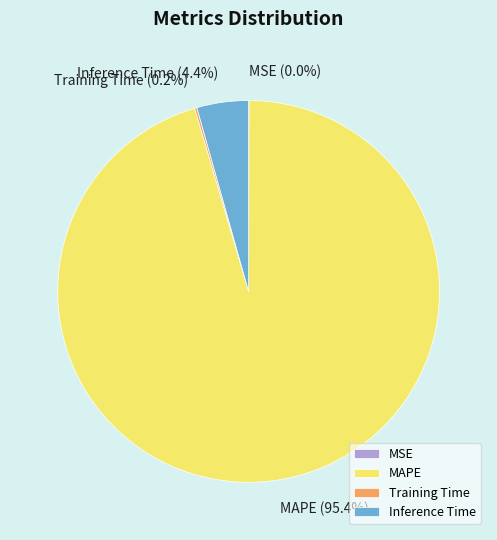

Is MAPE the majority of the pie?

Yes